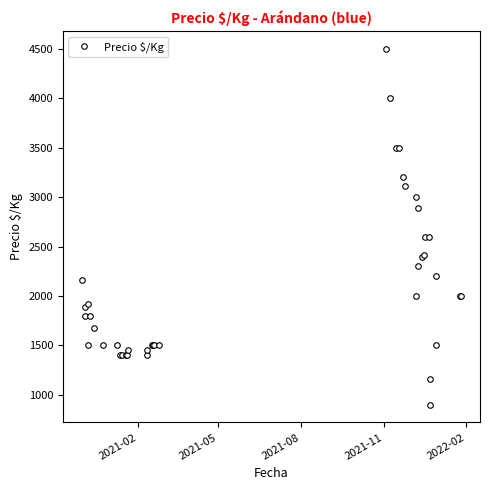

The chart shows a value of 5849 at 23. True or false?

False